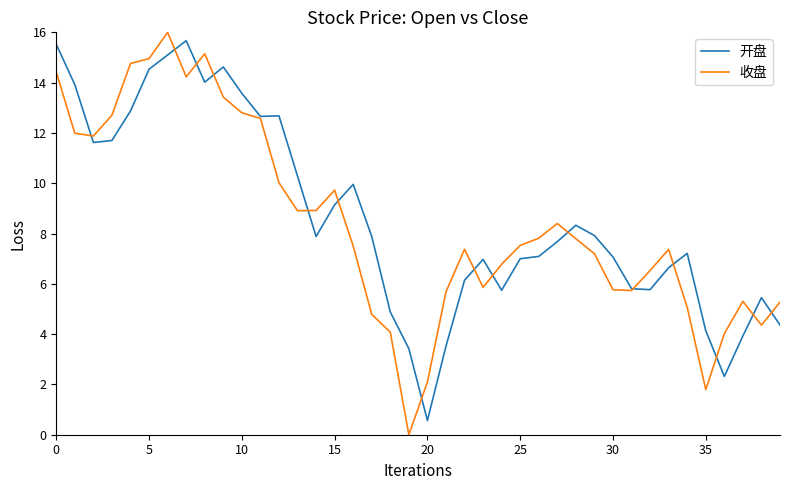

What is the minimum value for 开盘?

0.6